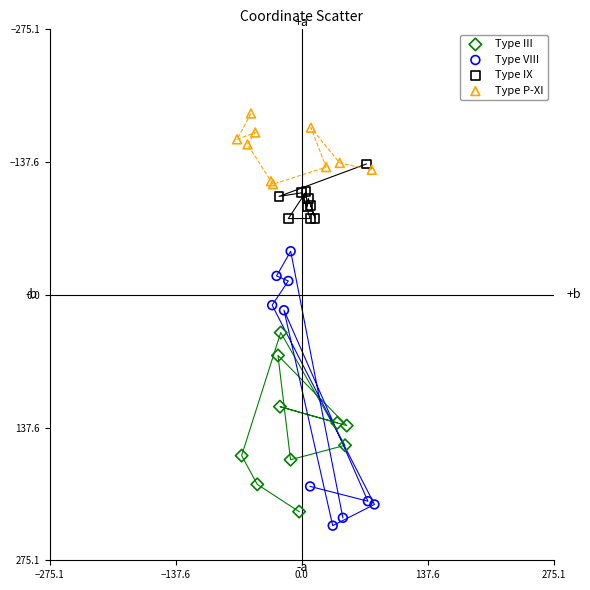

Which series has the widest spread of Y values?

Type VIII